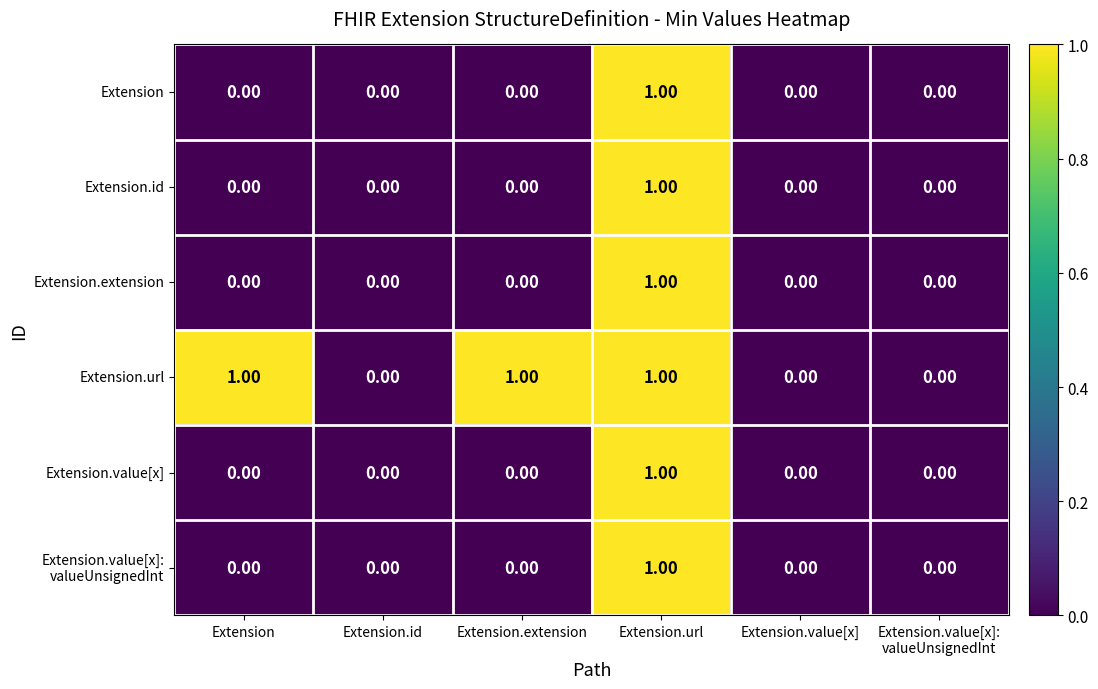

Between Extension.id and Extension.extension, which series saw the biggest shift?

Extension.url